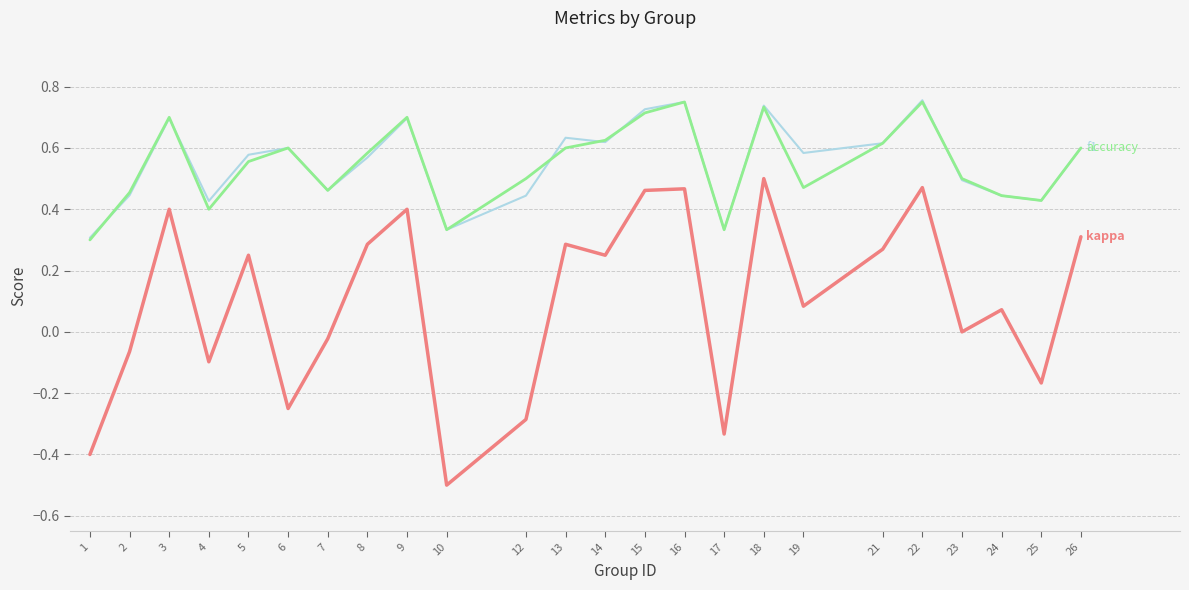

What is the minimum value shown in the chart?

-0.5